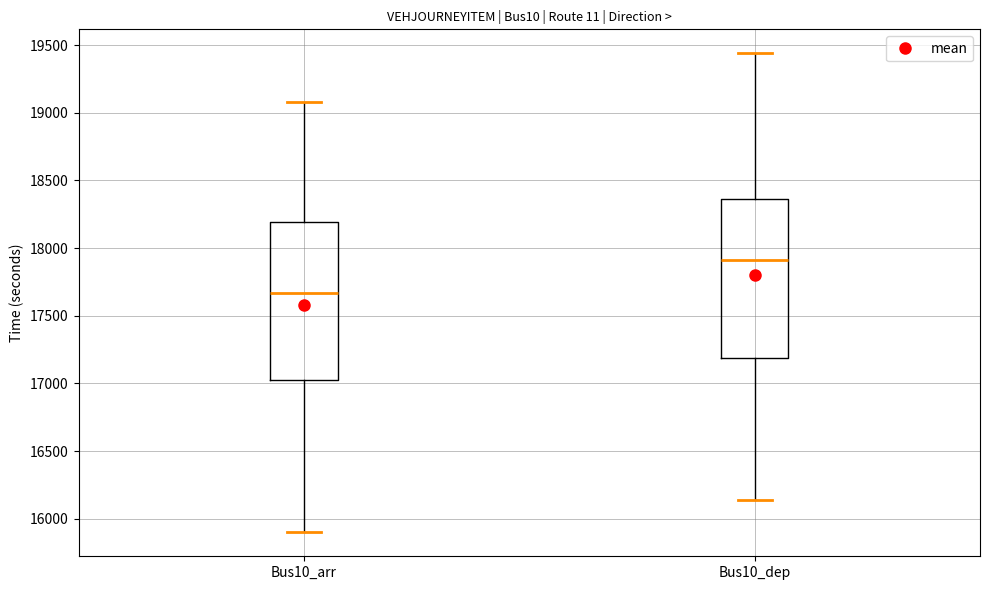

Which box's median line is the highest?

Bus10_dep